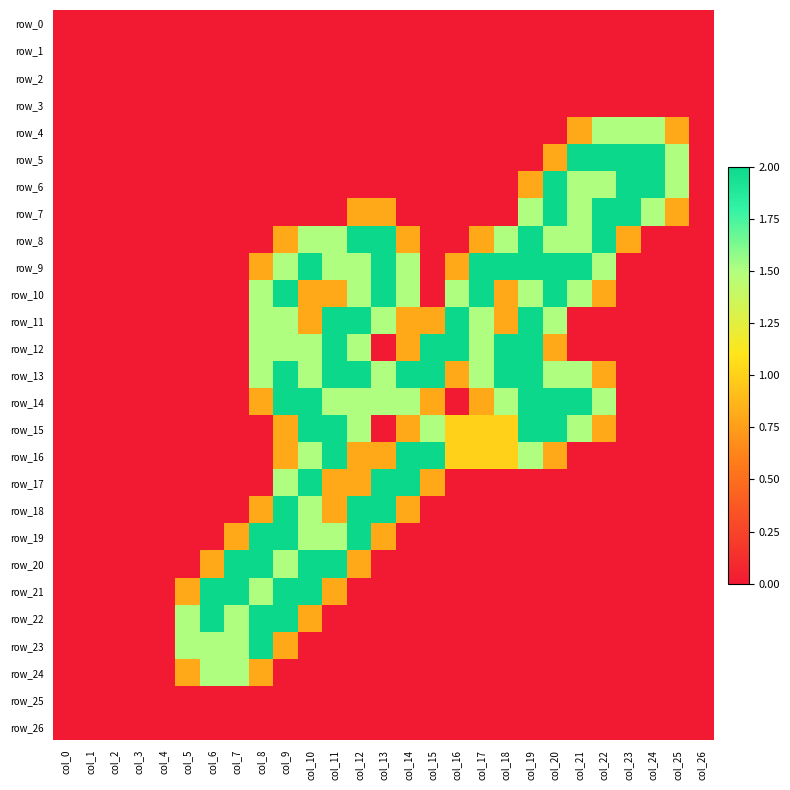

Which has a higher value, col_10 or col_11?

col_10